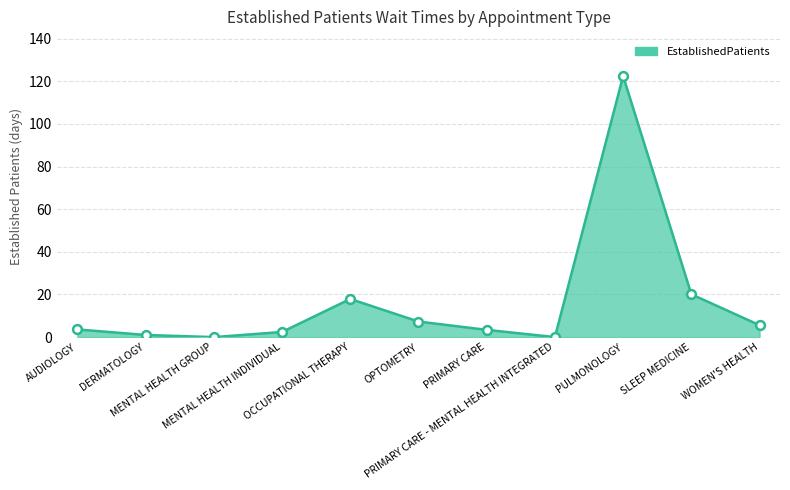

What is the change in value from PRIMARY CARE - MENTAL HEALTH INTEGRATED to PULMONOLOGY?

+122.5